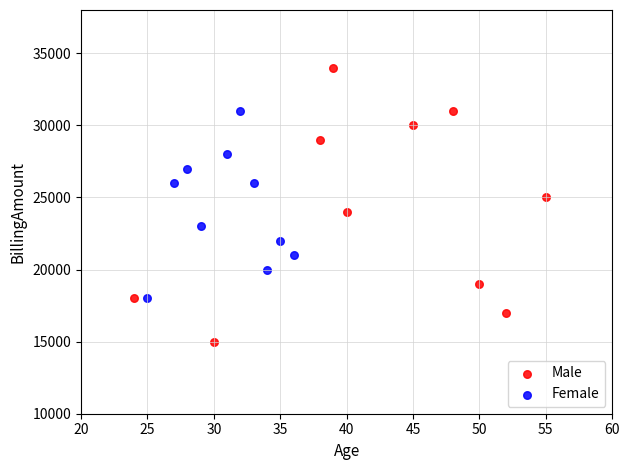

Which series has the widest spread of Y values?

Male